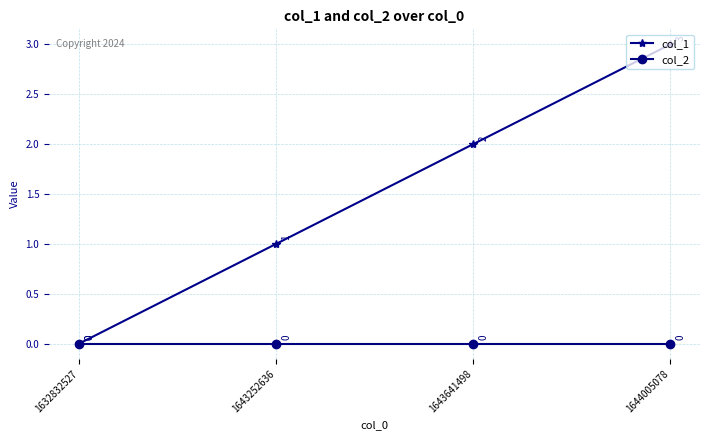

Count the col_1 values in the range 1 to 3.

3